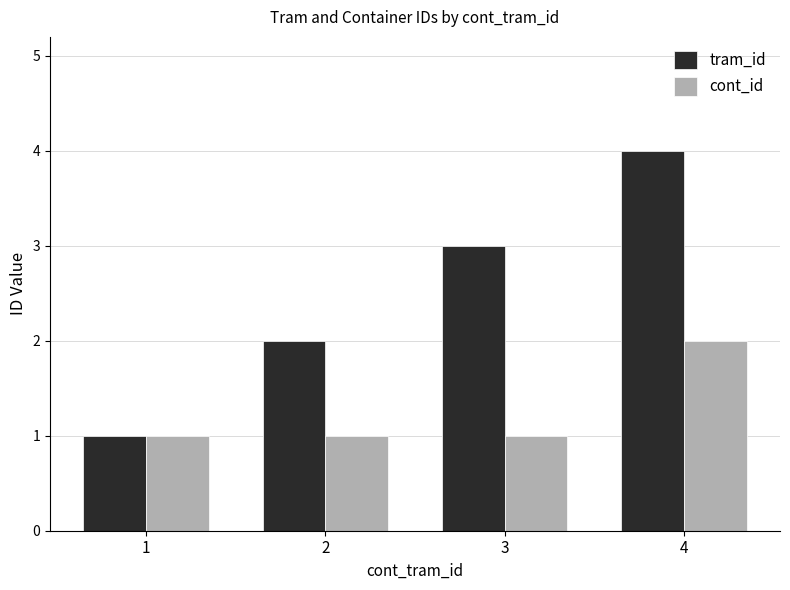

What is the highest value of the tram_id series?

4